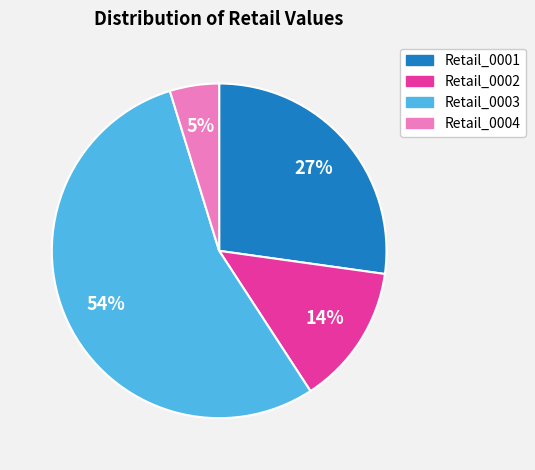

Does any single category account for the majority?

Yes